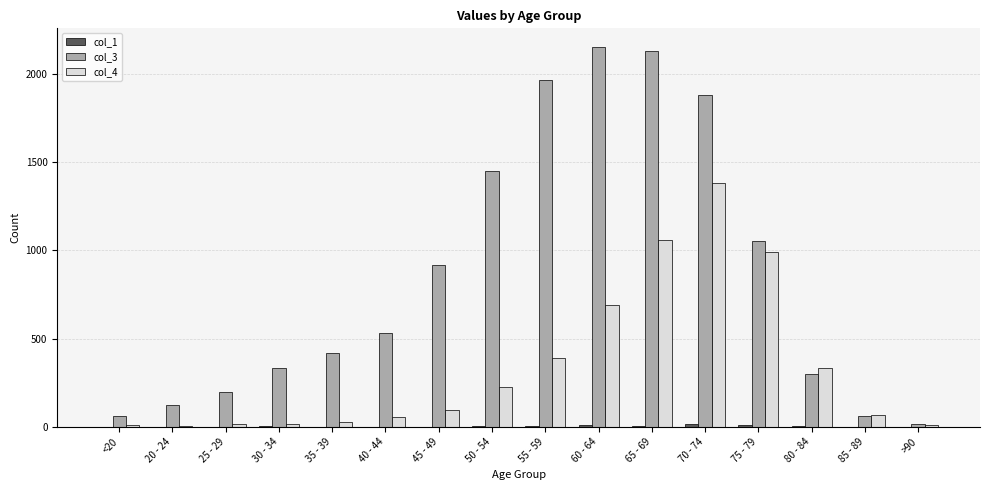

Is it true that col_4 equals 97 at 45 - 49?

True